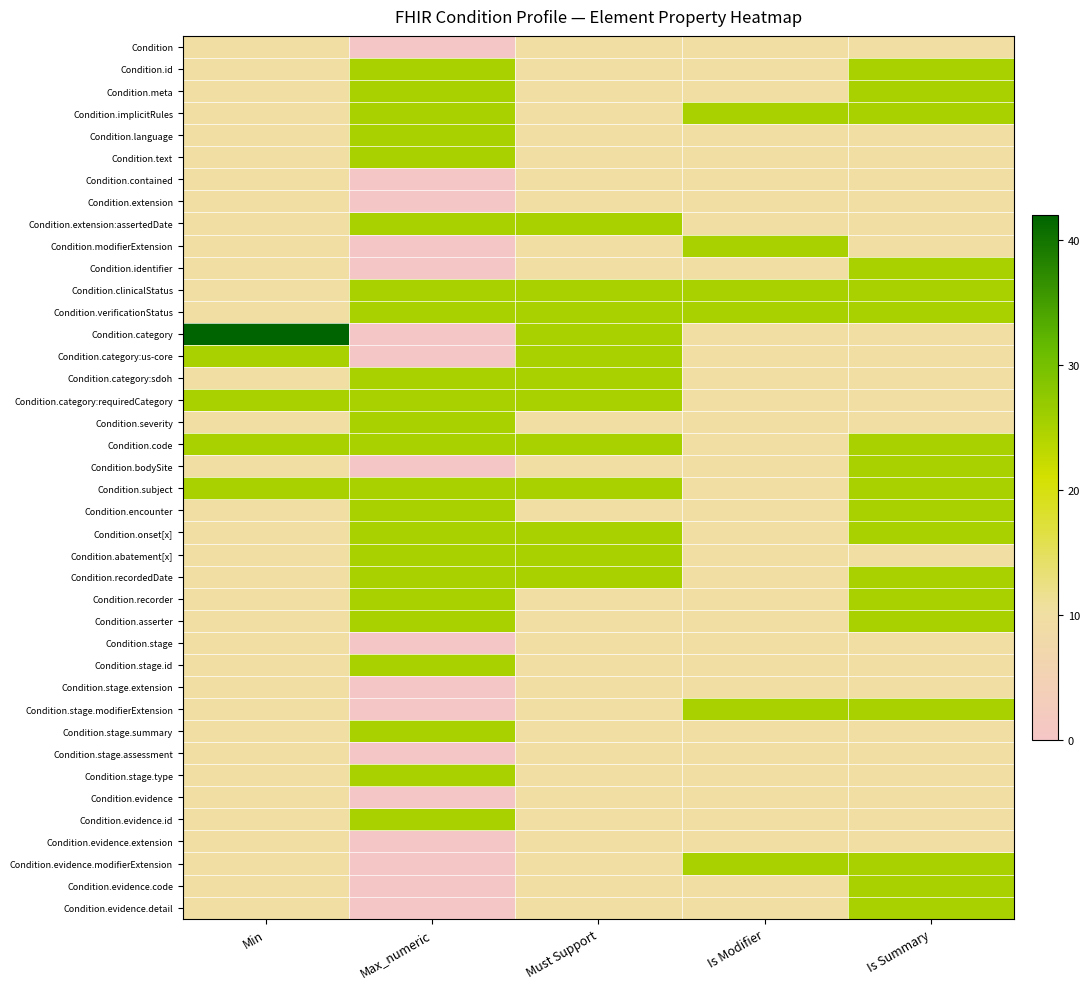

What is the spread (max minus min) of values at Is Modifier?

15